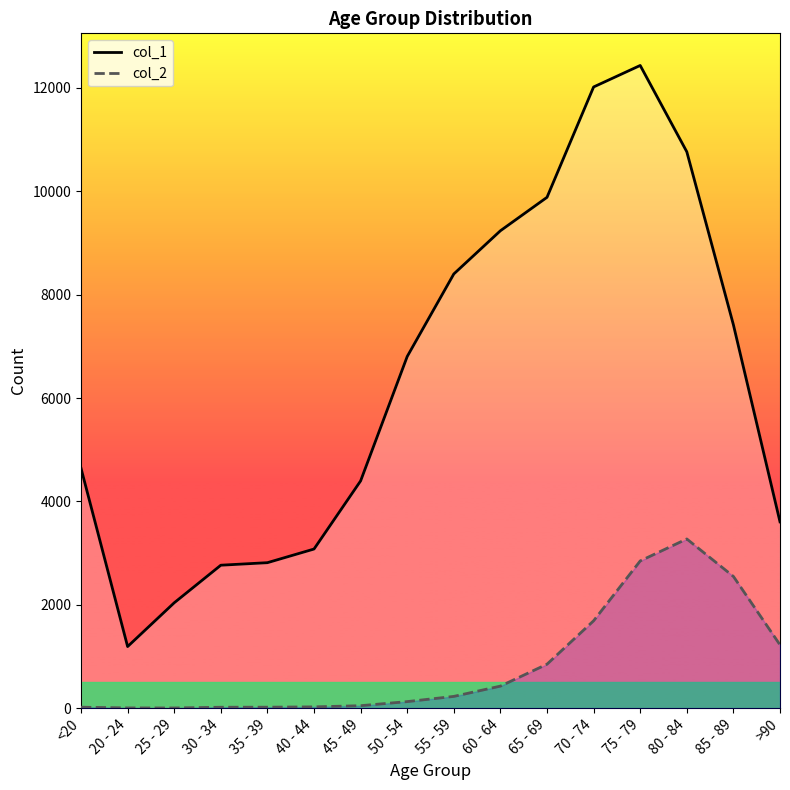

At which category does the chart reach its peak across all series?

75 - 79